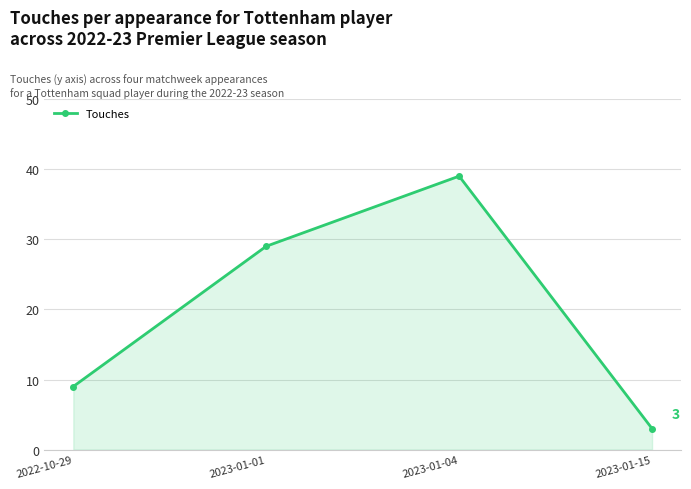

What is the label of the 4th point from the left?

2023-01-15